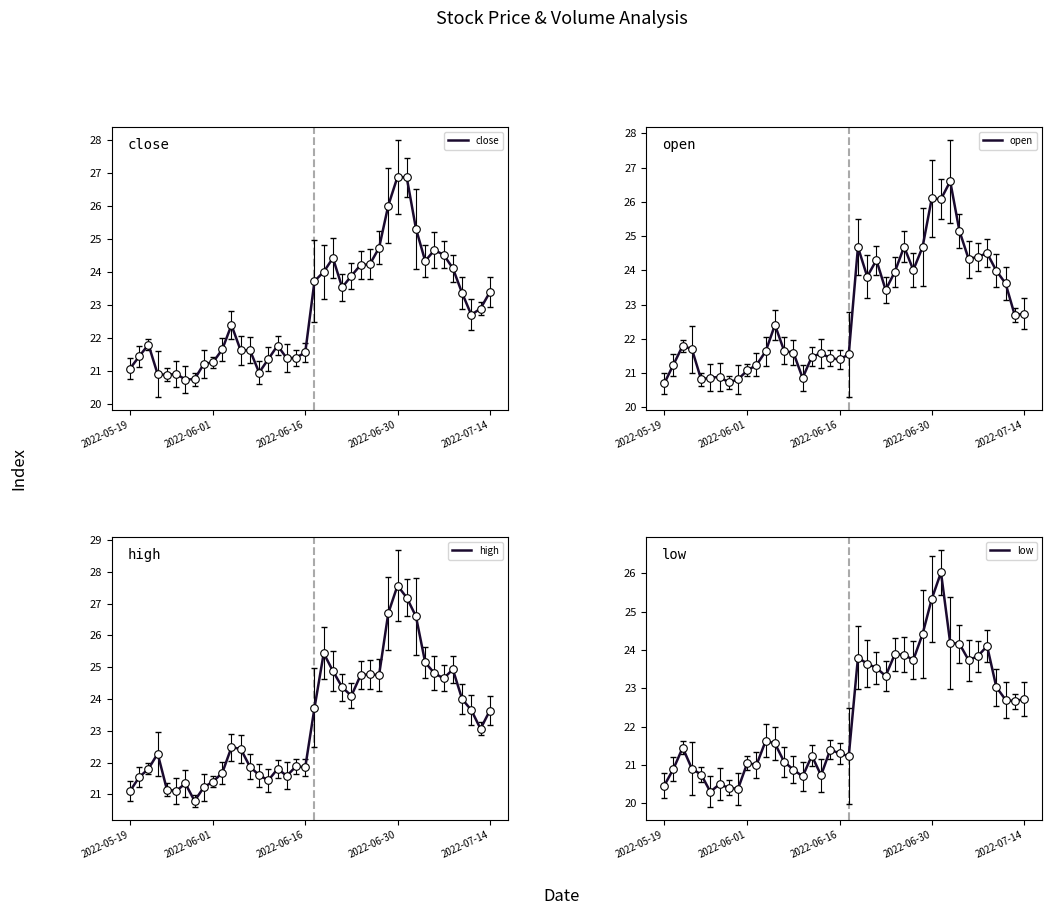

Which series has the largest total across all categories?

high